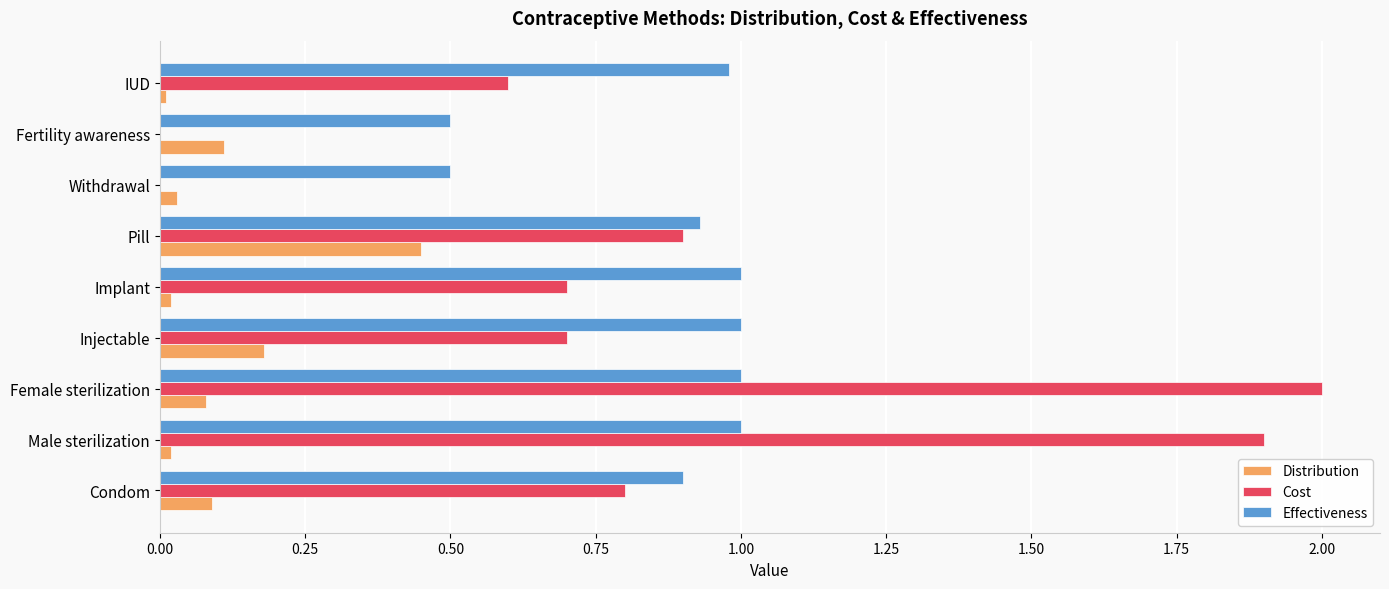

True or false: Cost has a value of 2.0 at Female sterilization.

True